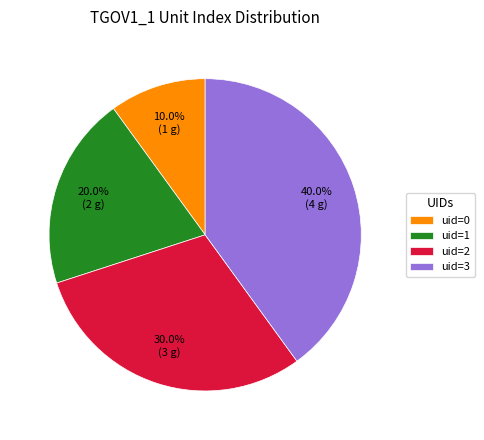

Is there any slice that represents more than half of the pie?

No